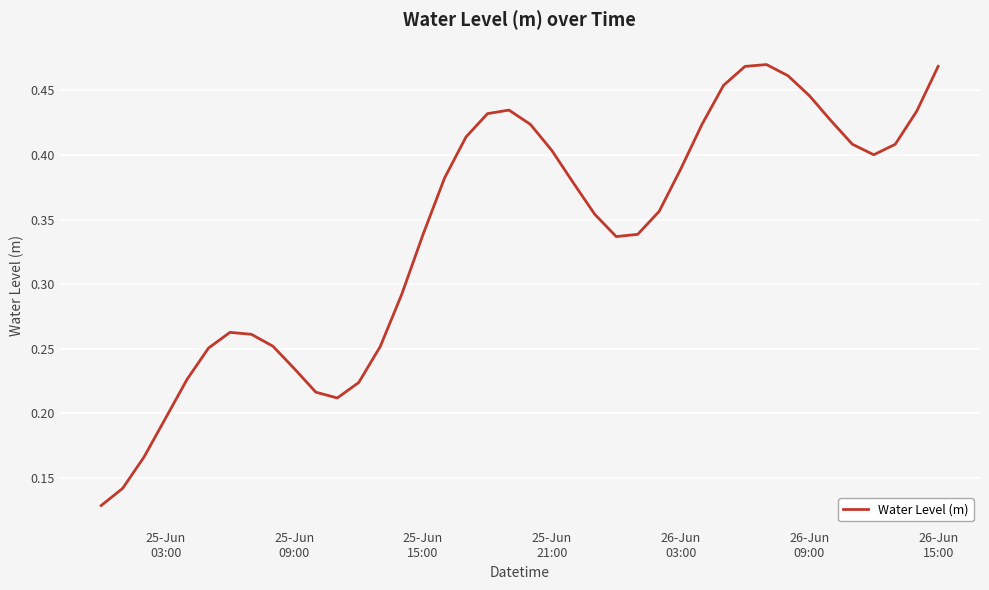

How many lines are shown in the chart?

1